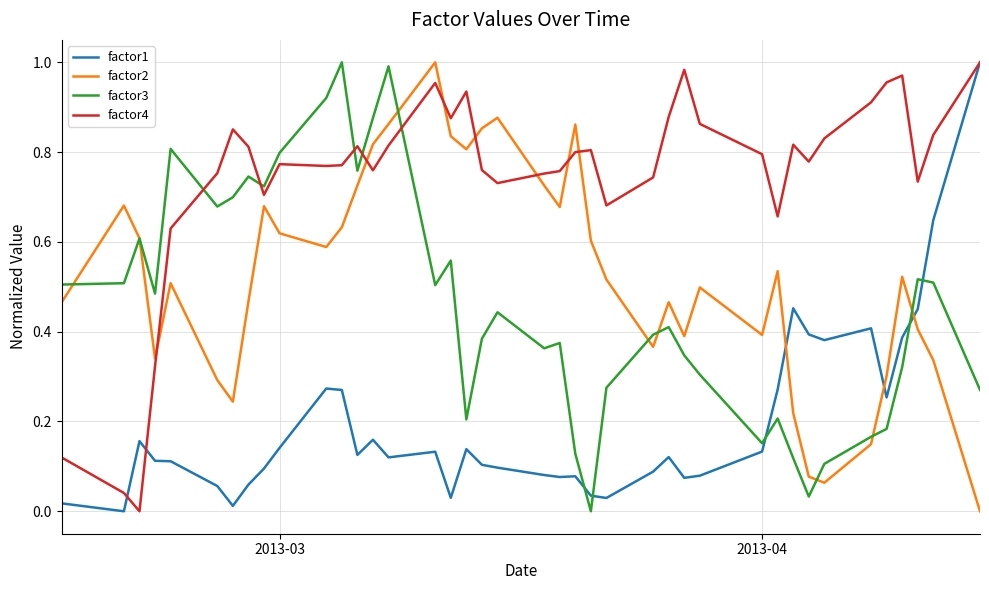

After their last crossing, which series has the higher values: factor1 or factor3?

factor1